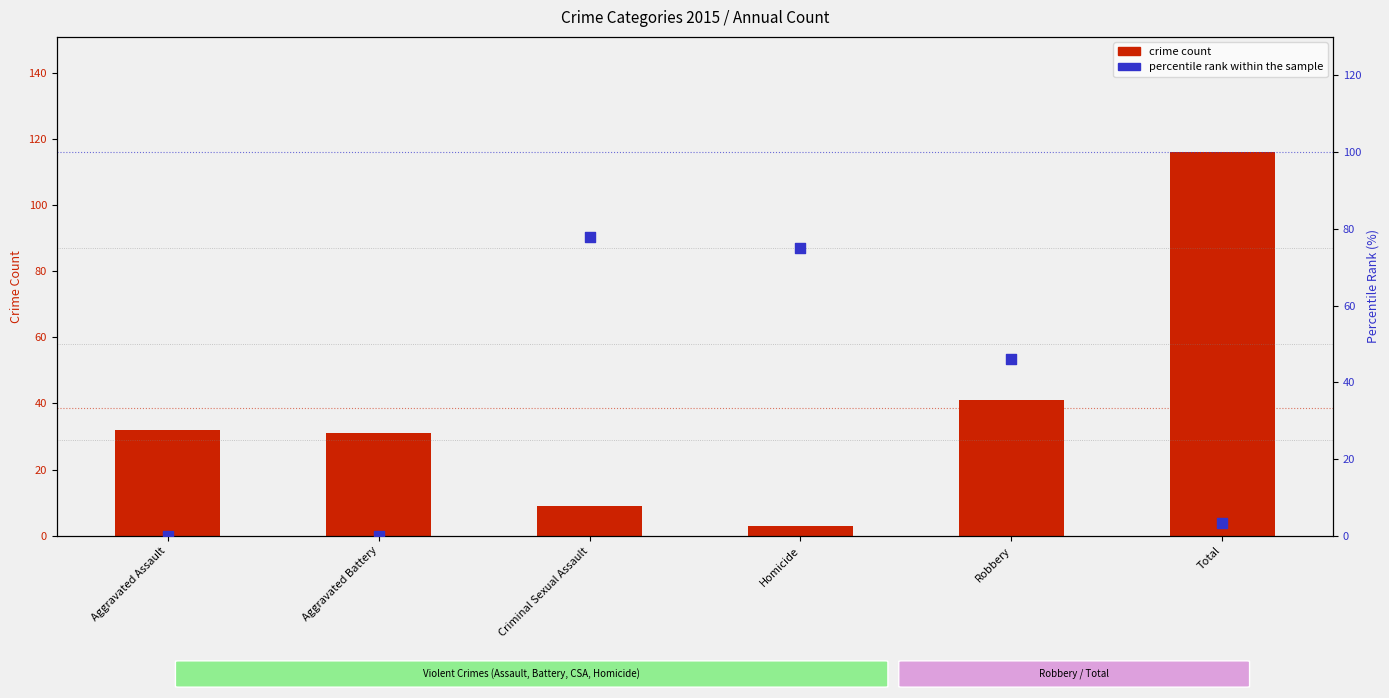

At how many categories does at least one series exceed 109?

1